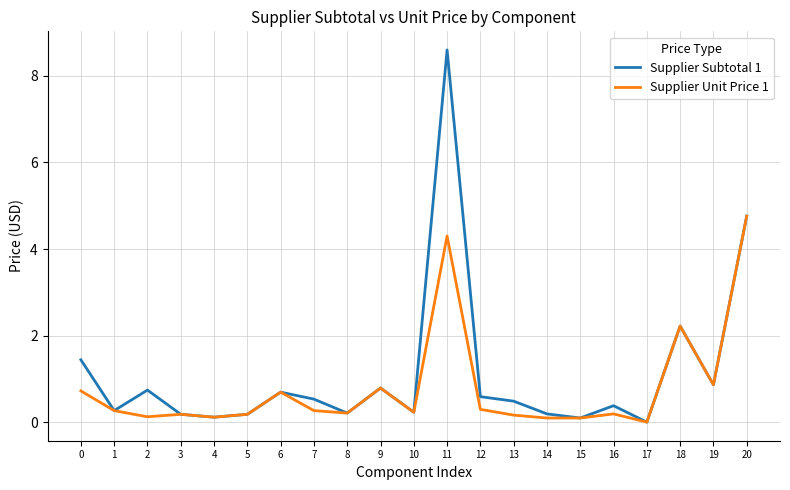

The Supplier Unit Price 1 series shows 0.7 at 0. True or false?

True